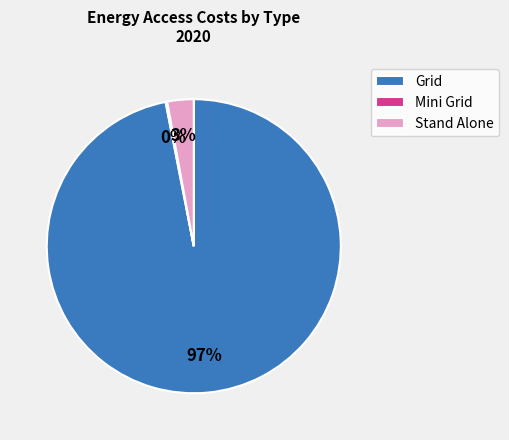

Combined, do Grid and Stand Alone account for over 50%?

Yes